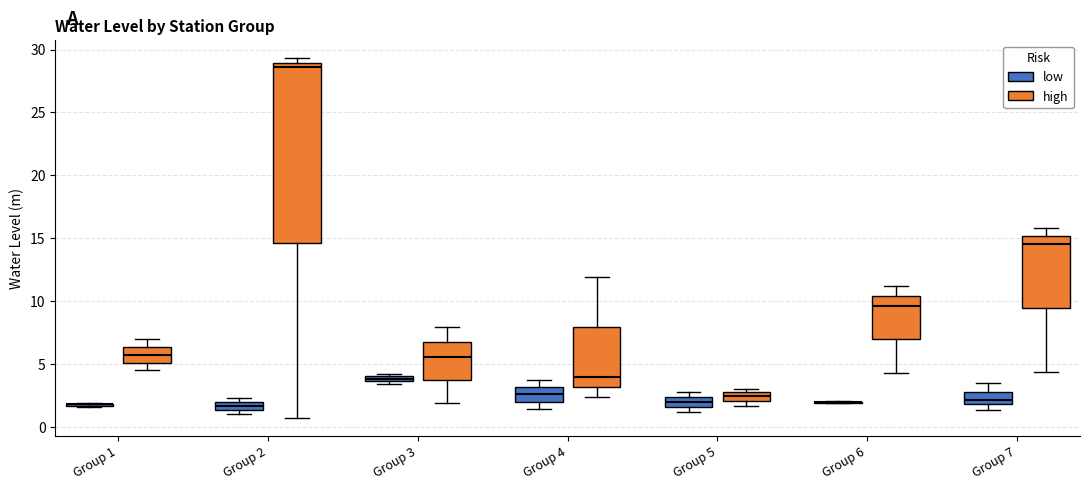

Where does the lower whisker of the box for Group 7 (high) end on the y-axis? The values are not printed on the chart, so give them approximately, as read against the axis.

4.5